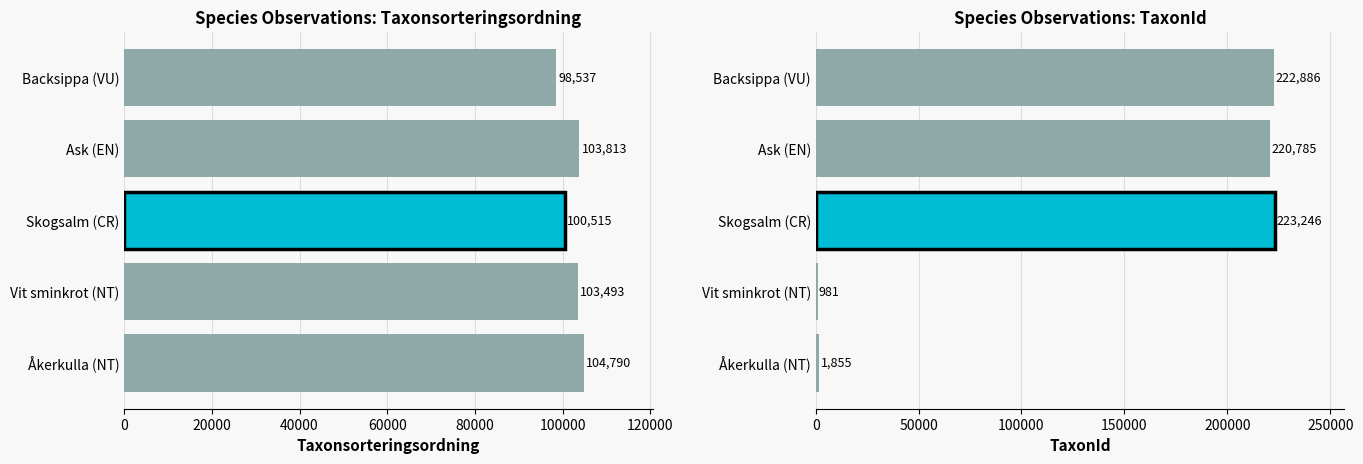

What is the value of the TaxonId bar at the 4th from the left?

220785